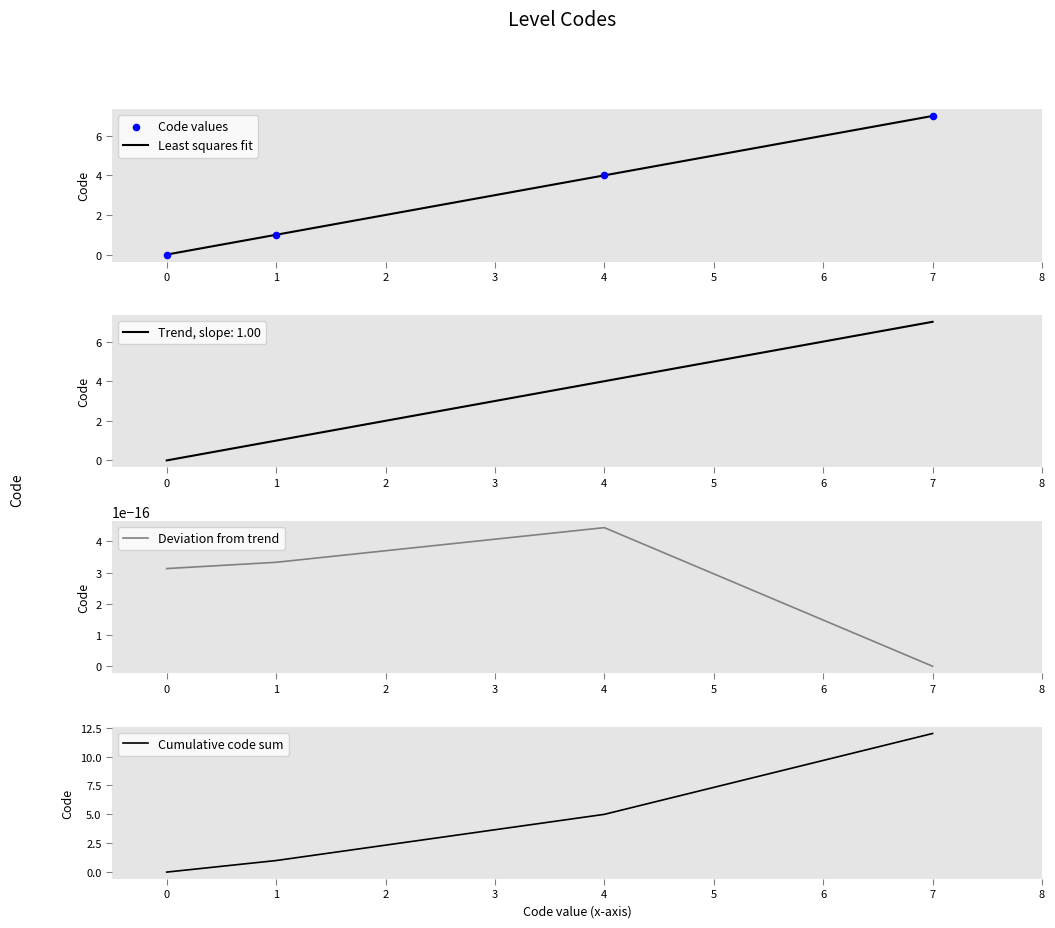

What is the maximum value for Least squares fit?

7.0